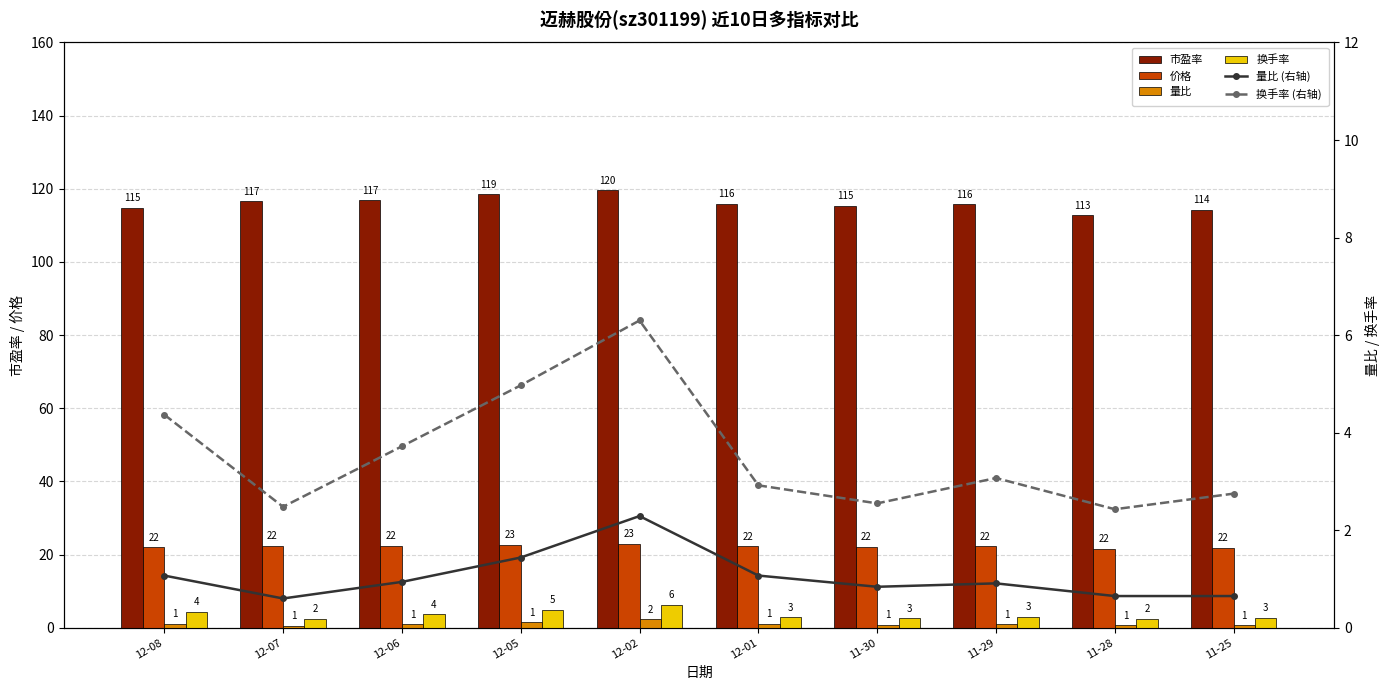

What is the highest value of the 换手率 series?

6.3